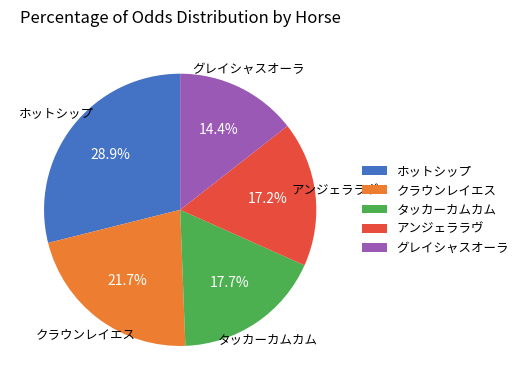

Which has a higher value, グレイシャスオーラ or アンジェララヴ?

アンジェララヴ